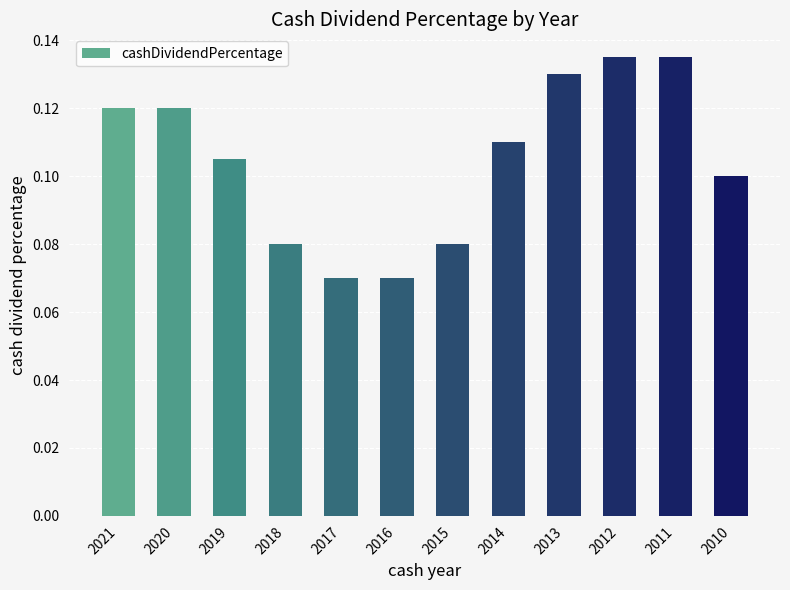

What is the sum of all values?

1.3